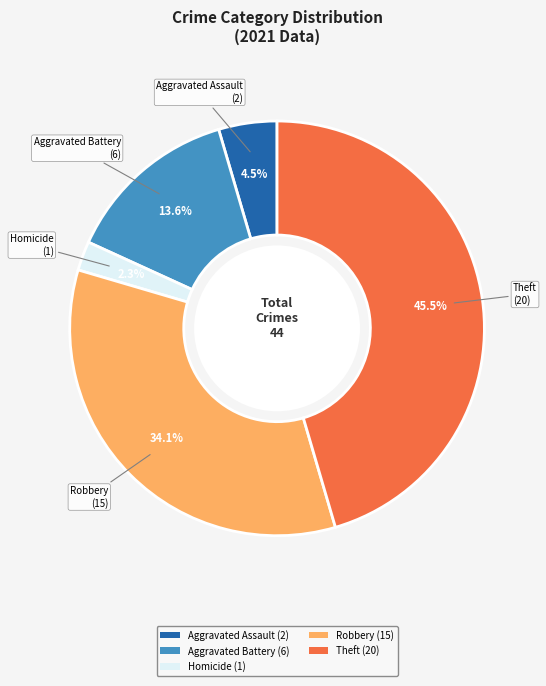

How many segments does this pie chart have?

5